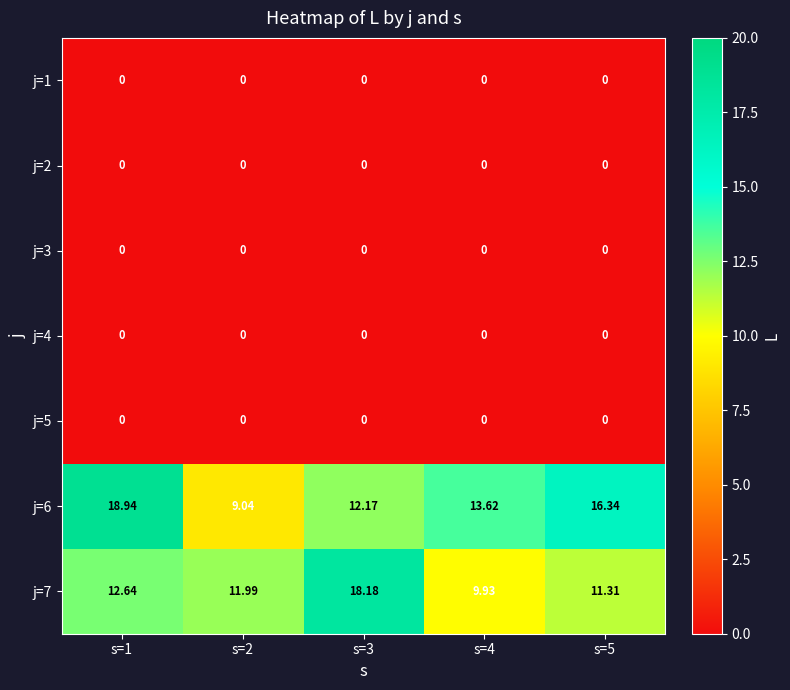

At how many categories does at least one series exceed 8?

5